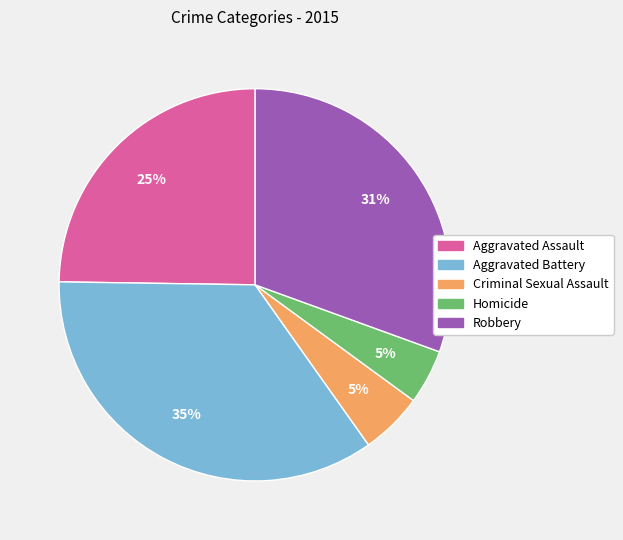

To the nearest percent, what is the difference between the Aggravated Battery and Aggravated Assault slice percentages?

10%